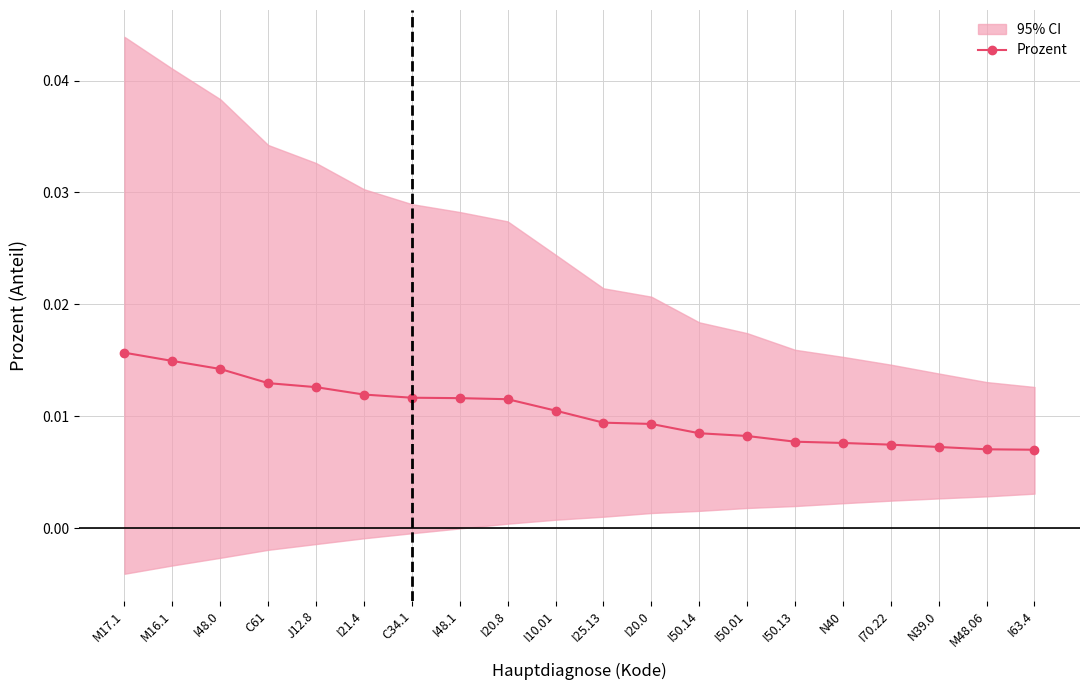

List the labels in order of value, largest first.

M17.1, M16.1, I48.0, C61, J12.8, I21.4, C34.1, I48.1, I20.8, I10.01, I25.13, I20.0, I50.14, I50.01, I50.13, N40, I70.22, N39.0, M48.06, I63.4